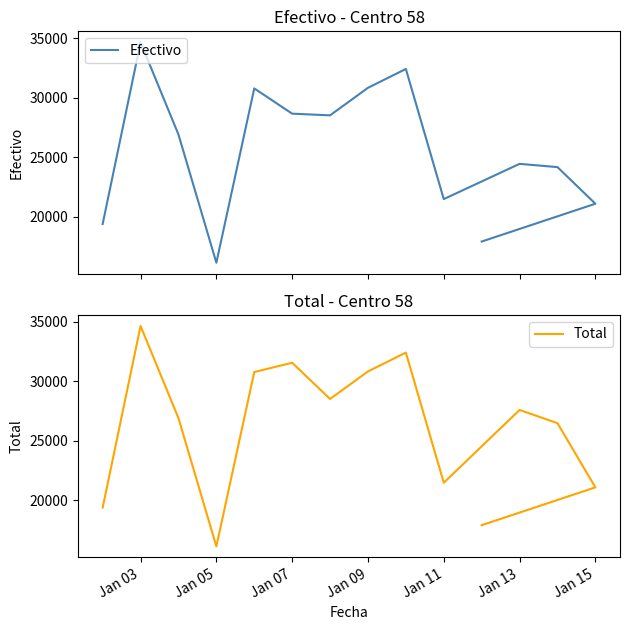

How many interior local valleys does the Total series have?

3